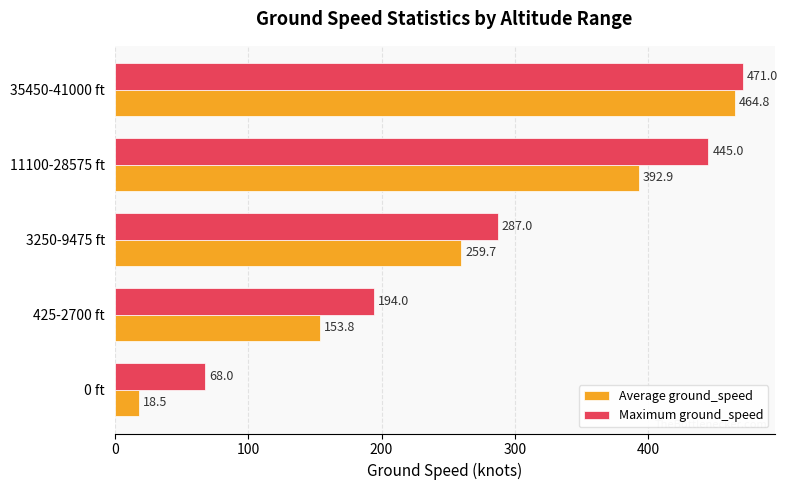

List the series in order of their peak value, highest first.

Maximum ground_speed, Average ground_speed